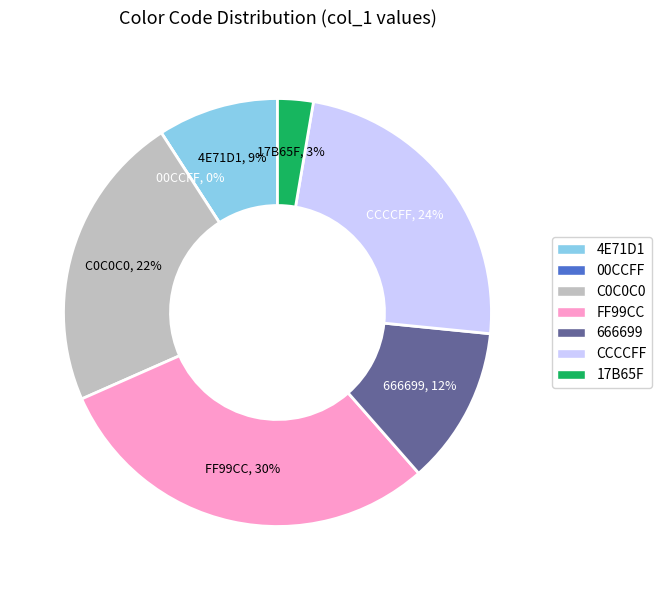

What percentage is NOT represented by 00CCFF?

100.0%